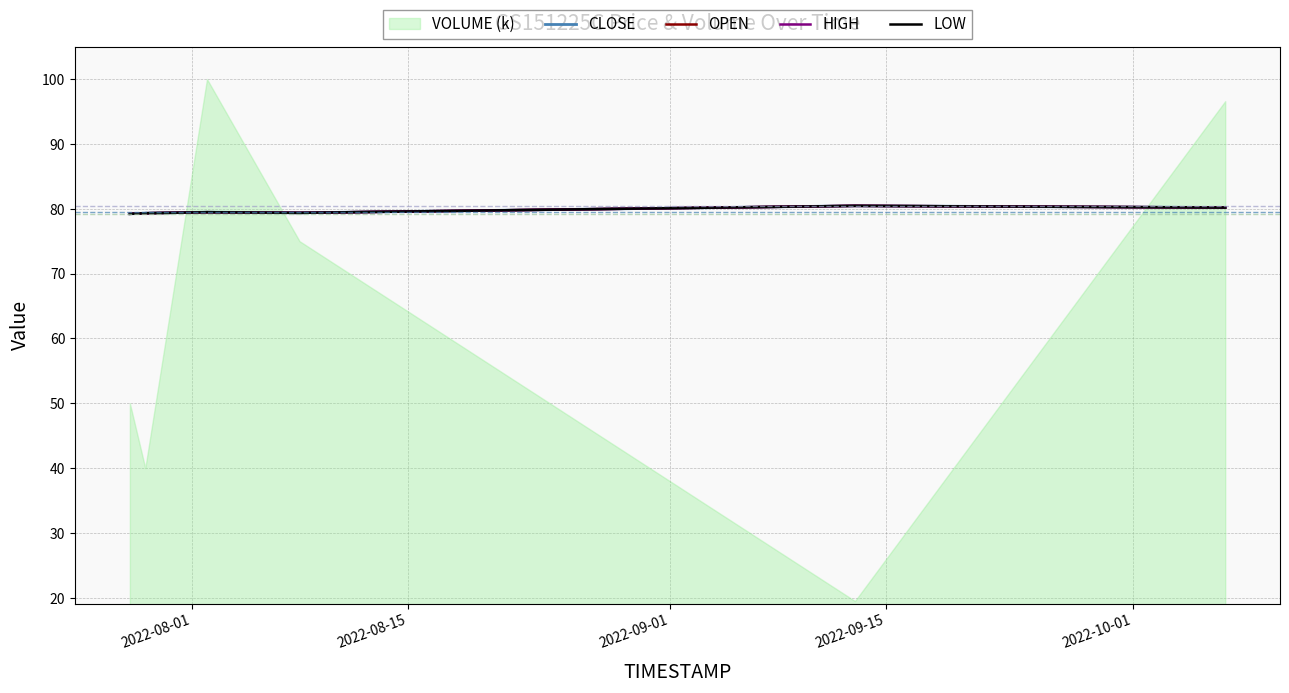

True or false: CLOSE and HIGH intersect in this chart.

False